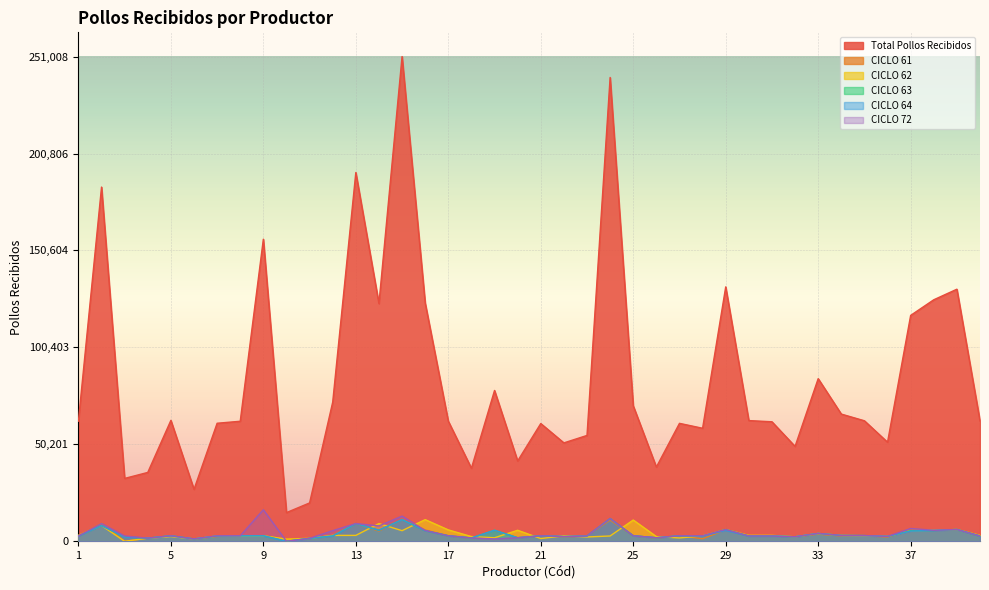

True or false: CICLO 63 and Total Pollos Recibidos cross at least once.

False